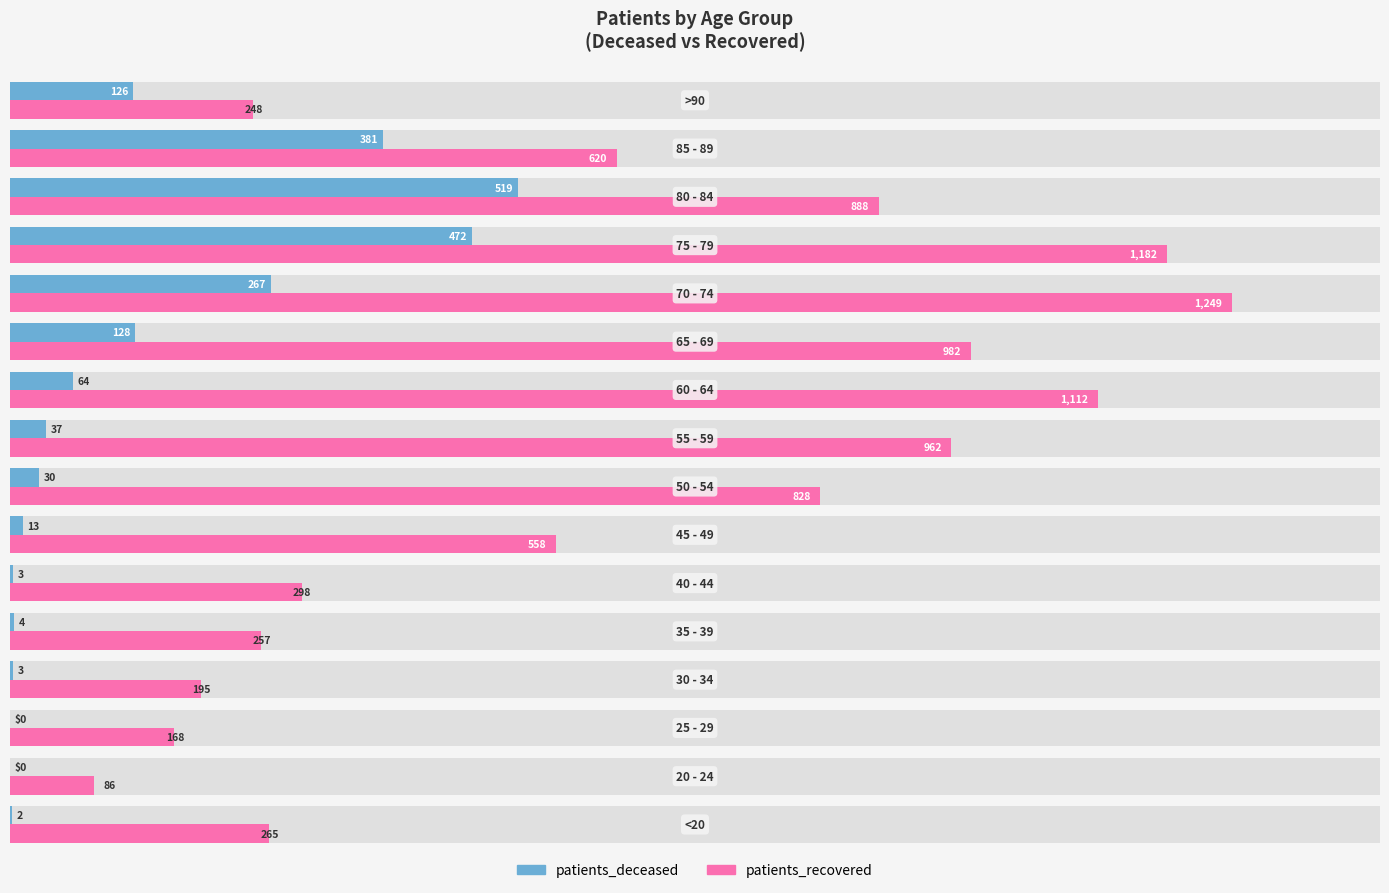

What is the value of the patients_recovered bar at the 4th from the left?

195